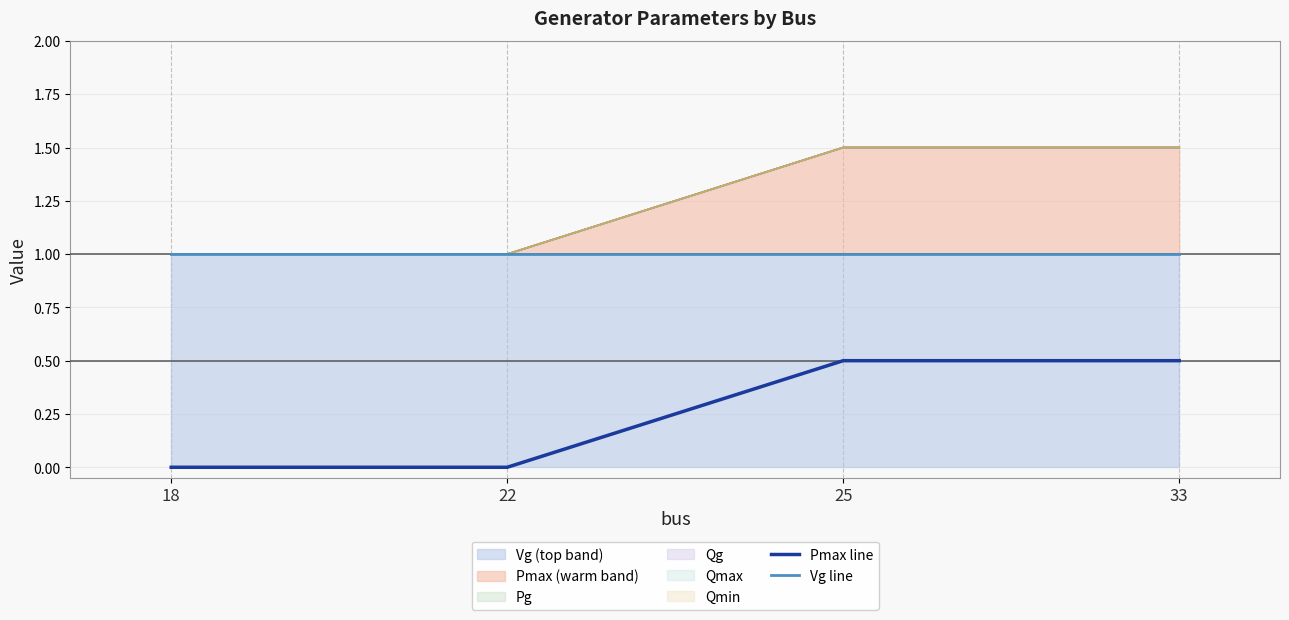

What is the difference between the highest and lowest values at 22?

1.0